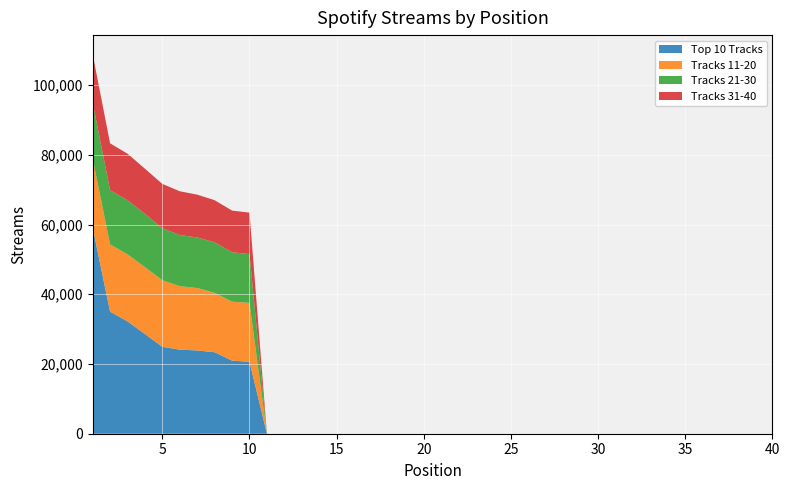

Reading left to right, extract all data points from this chart.

Top 10 Tracks: 59122	35005	32227	28595	24926	24108	23880	23366	20956	20644
Tracks 11-20: 19806	19304	19227	19196	19091	18219	17906	17041	16913	16882
Tracks 21-30: 16052	15536	15536	15264	14923	14657	14498	14479	14180	13982
Tracks 31-40: 13898	13449	13334	12954	12712	12554	12287	12089	11946	11905